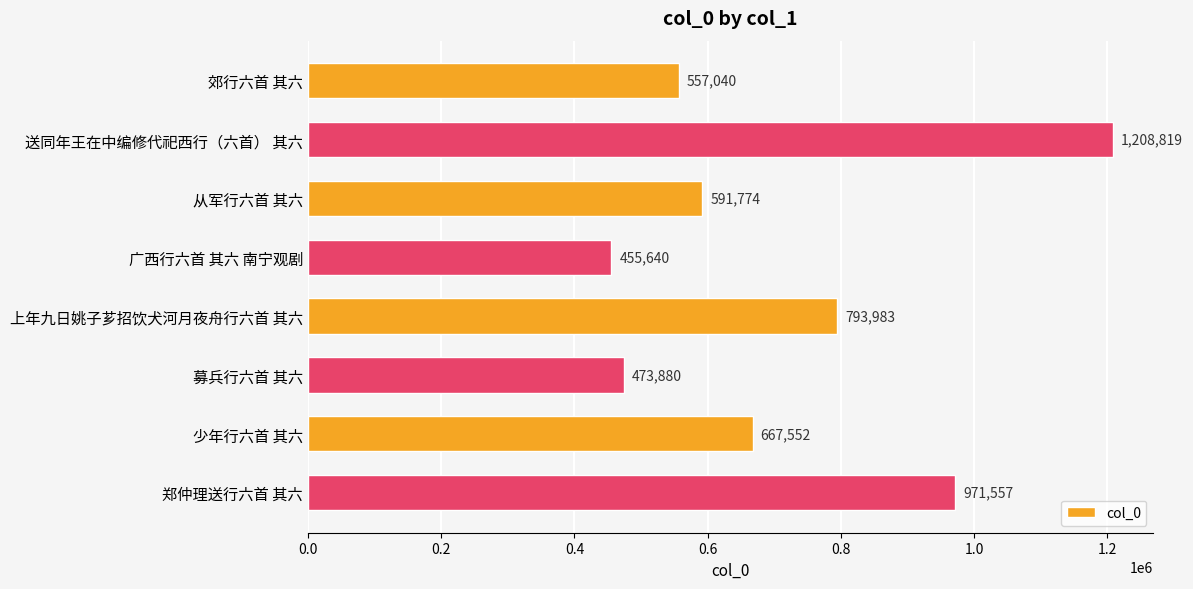

What is the difference between the maximum and minimum values?

753179